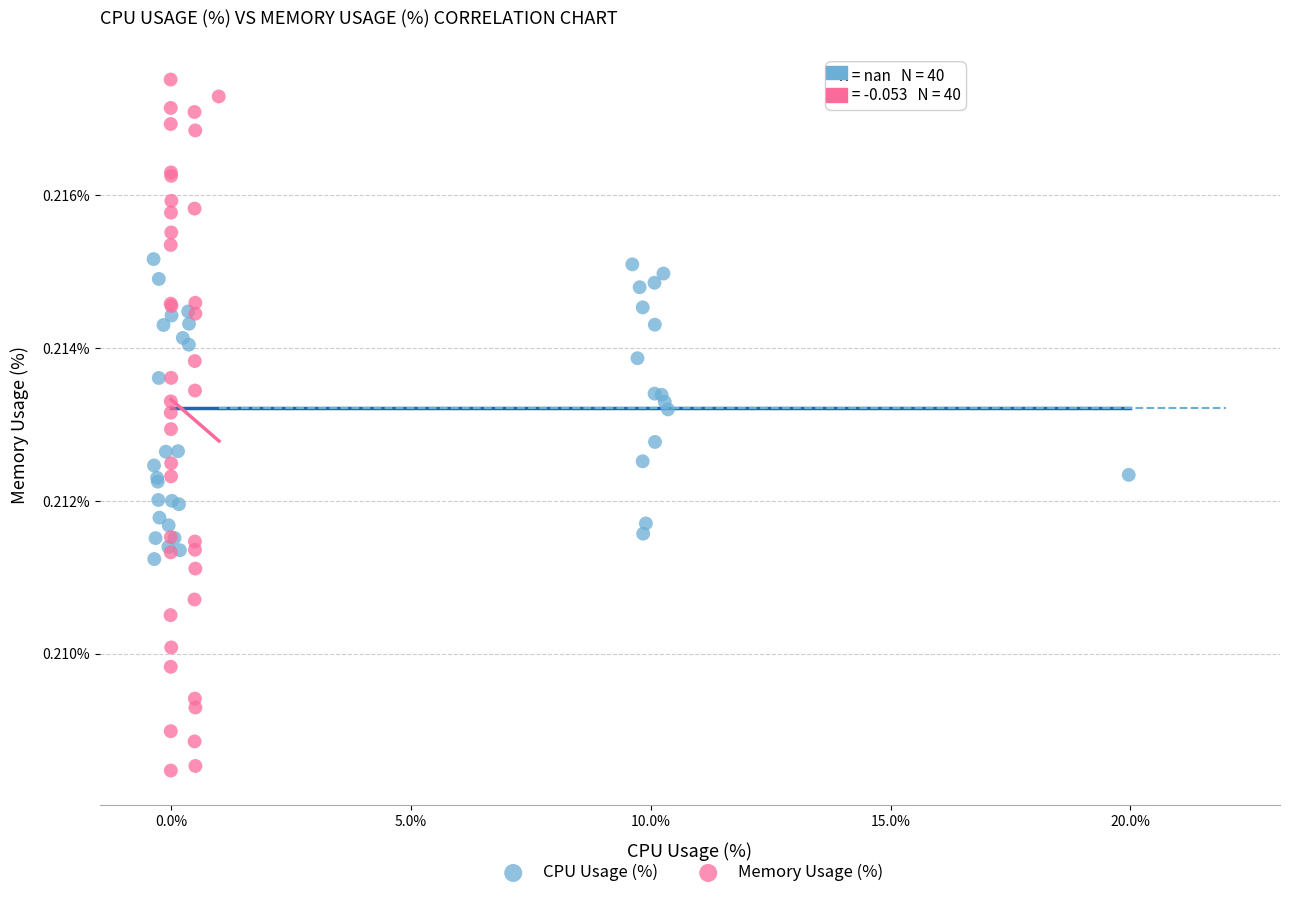

Which series reaches the minimum Y coordinate?

Memory Usage (%)